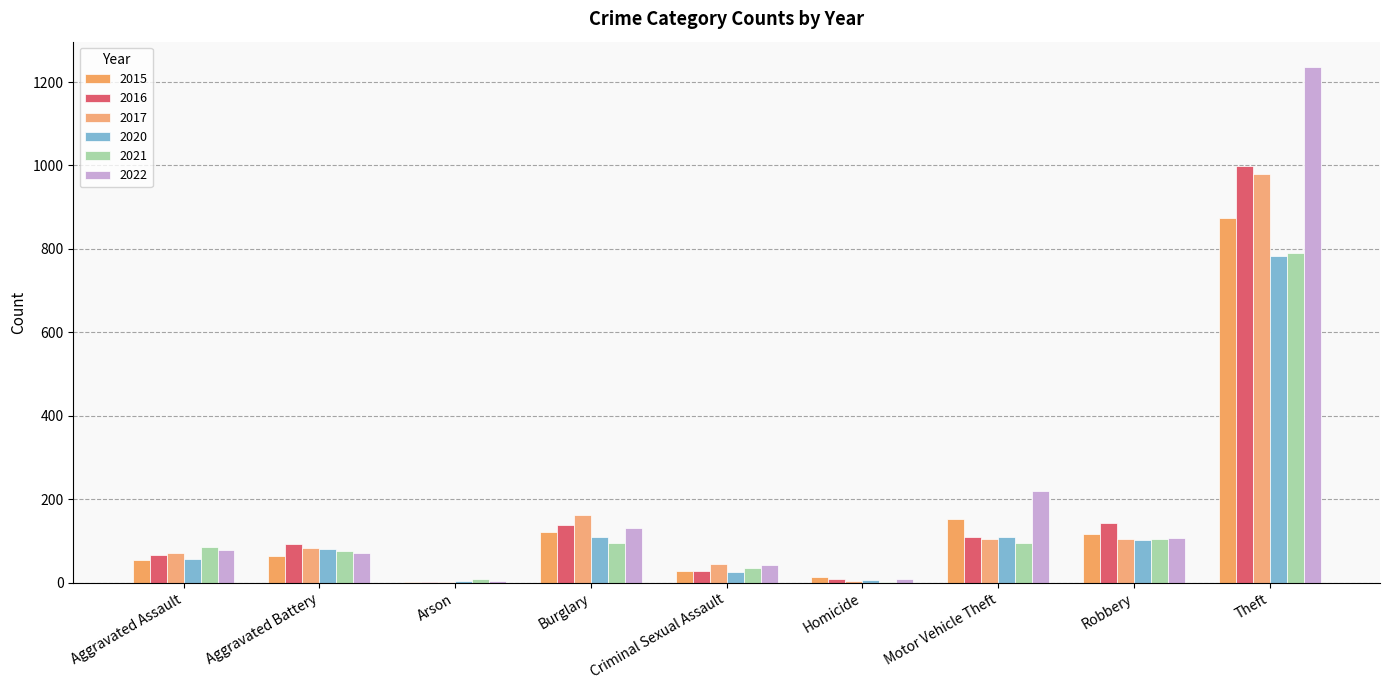

Count the number of data series in this chart.

6